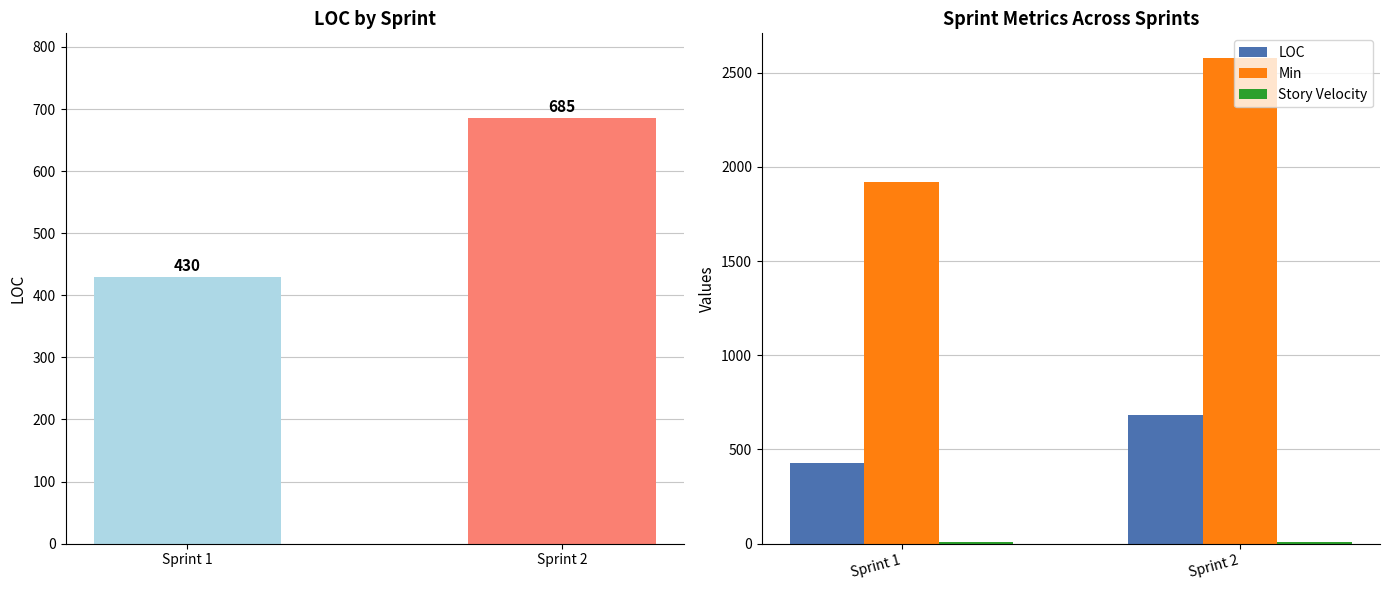

What is the value of the Story Velocity bar at the 2nd from the left?

8